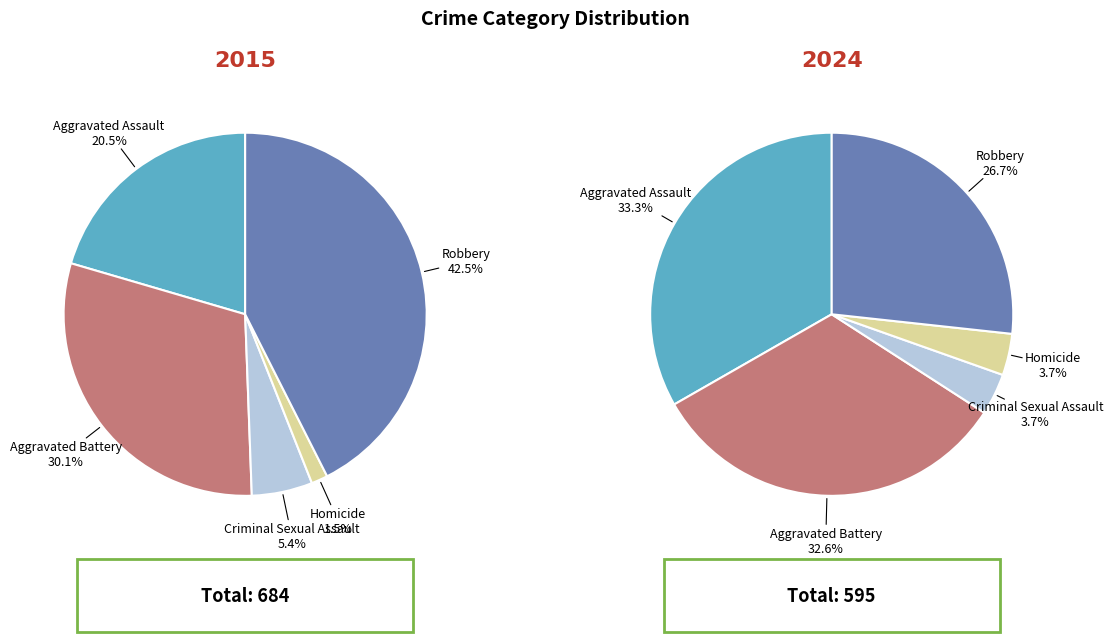

What percentage do Homicide and Aggravated Battery together represent?

36.3%